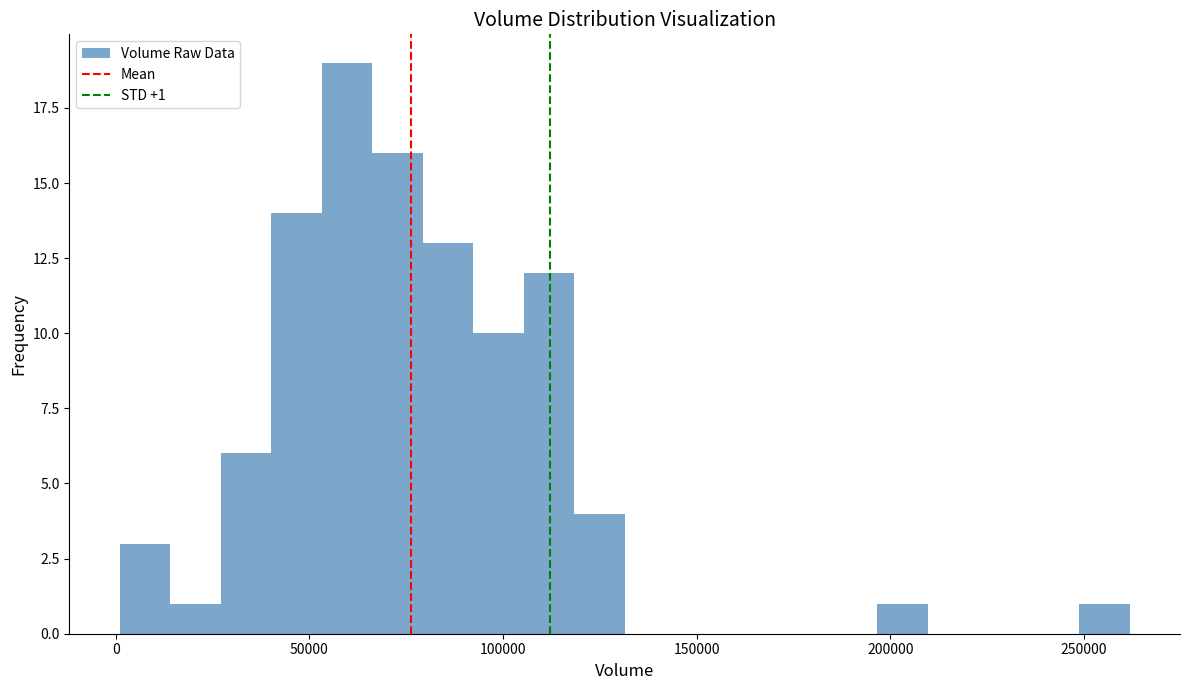

Around what value on the x-axis is the tallest bar? Give the approximate position of its centre, as read against the axis.

60000